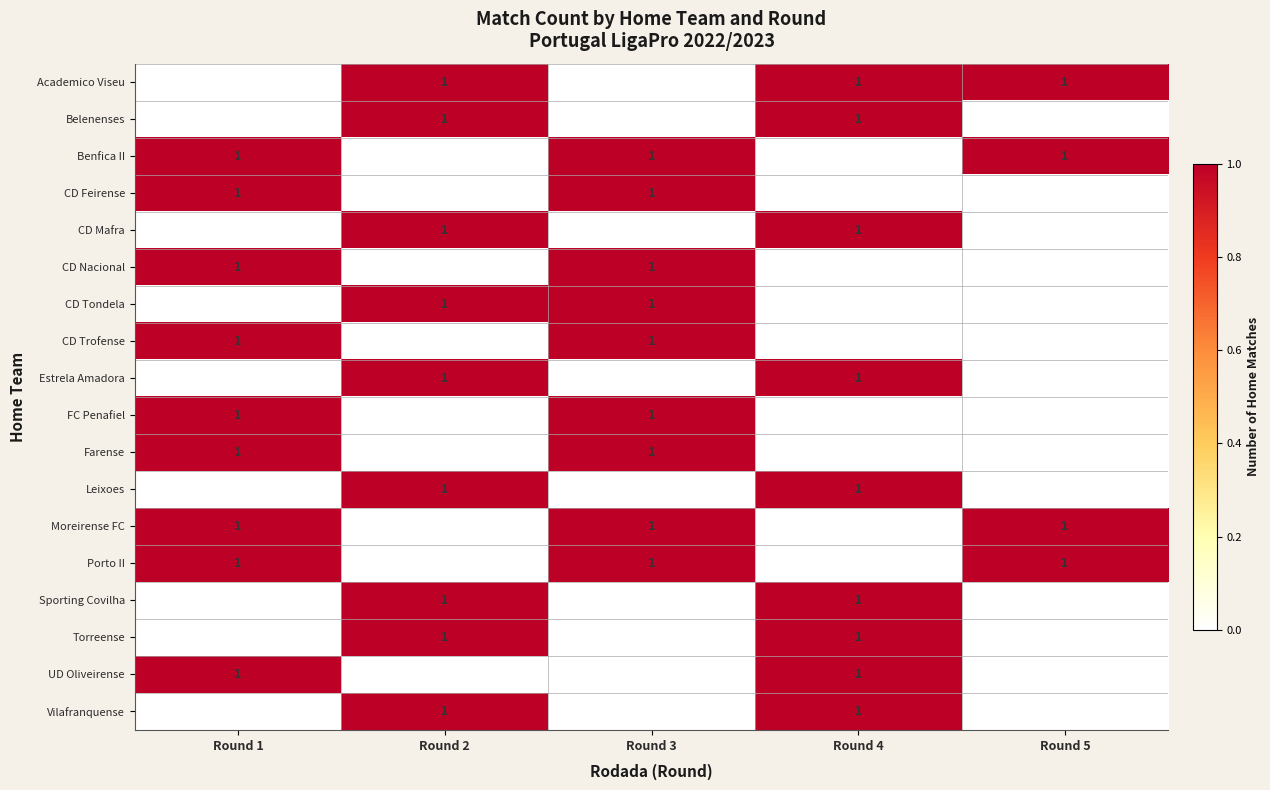

Reading left to right, transcribe all the data shown in this chart.

row_0: Round 1=0	Round 2=1	Round 3=0	Round 4=1	Round 5=1
row_1: Round 1=0	Round 2=1	Round 3=0	Round 4=1	Round 5=0
row_2: Round 1=1	Round 2=0	Round 3=1	Round 4=0	Round 5=1
row_3: Round 1=1	Round 2=0	Round 3=1	Round 4=0	Round 5=0
row_4: Round 1=0	Round 2=1	Round 3=0	Round 4=1	Round 5=0
row_5: Round 1=1	Round 2=0	Round 3=1	Round 4=0	Round 5=0
row_6: Round 1=0	Round 2=1	Round 3=1	Round 4=0	Round 5=0
row_7: Round 1=1	Round 2=0	Round 3=1	Round 4=0	Round 5=0
row_8: Round 1=0	Round 2=1	Round 3=0	Round 4=1	Round 5=0
row_9: Round 1=1	Round 2=0	Round 3=1	Round 4=0	Round 5=0
row_10: Round 1=1	Round 2=0	Round 3=1	Round 4=0	Round 5=0
row_11: Round 1=0	Round 2=1	Round 3=0	Round 4=1	Round 5=0
row_12: Round 1=1	Round 2=0	Round 3=1	Round 4=0	Round 5=1
row_13: Round 1=1	Round 2=0	Round 3=1	Round 4=0	Round 5=1
row_14: Round 1=0	Round 2=1	Round 3=0	Round 4=1	Round 5=0
row_15: Round 1=0	Round 2=1	Round 3=0	Round 4=1	Round 5=0
row_16: Round 1=1	Round 2=0	Round 3=0	Round 4=1	Round 5=0
row_17: Round 1=0	Round 2=1	Round 3=0	Round 4=1	Round 5=0